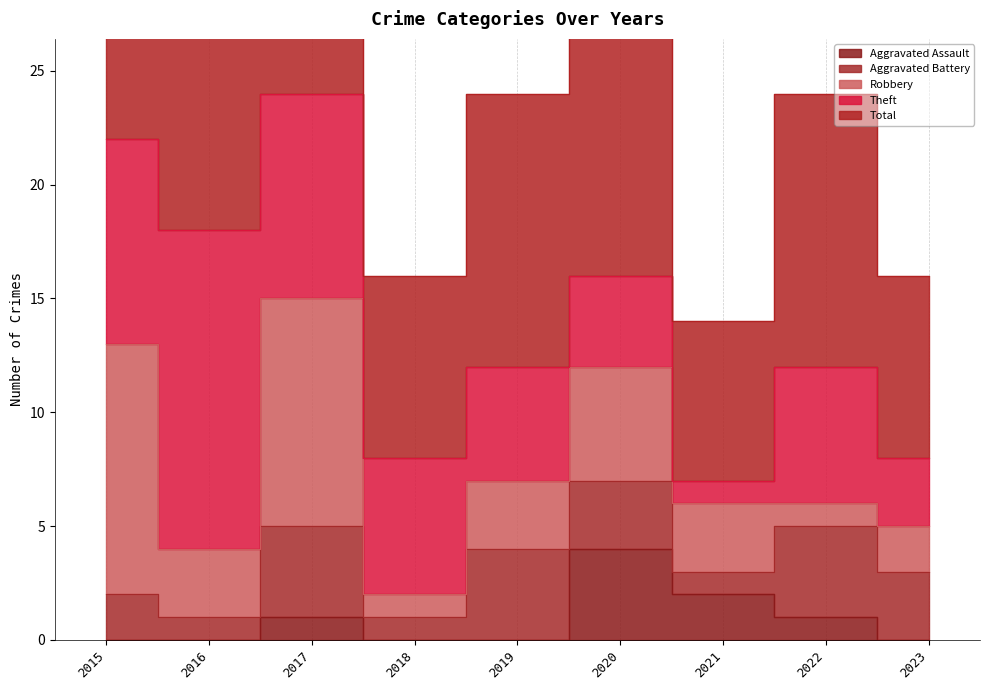

How many positive values does the Aggravated Assault series have?

4